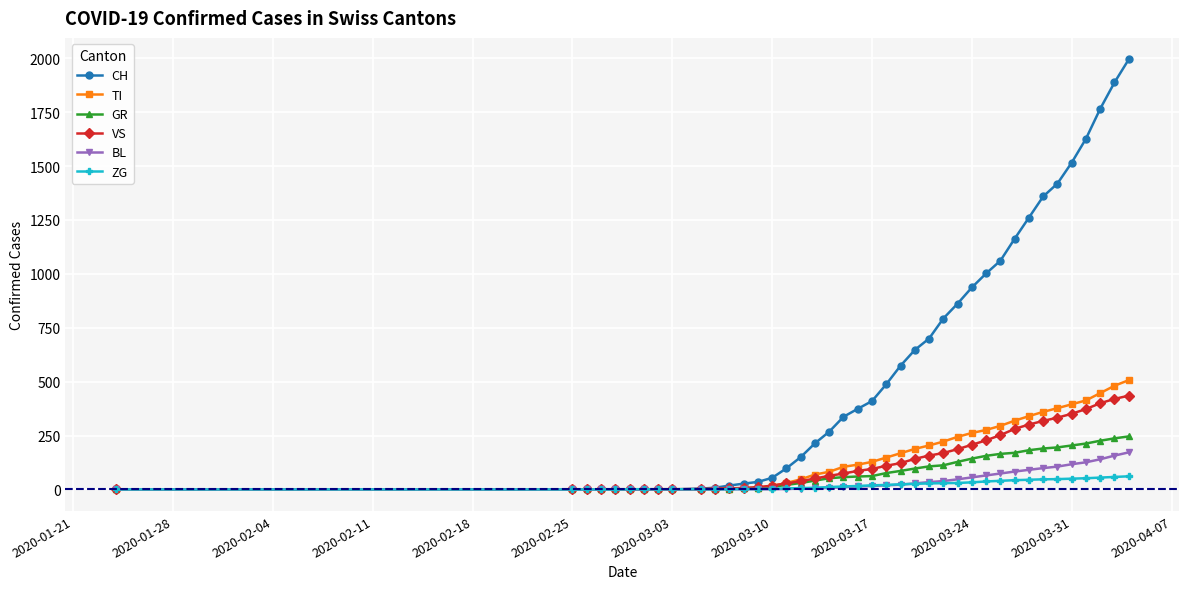

At how many categories does at least one series exceed 1484?

5